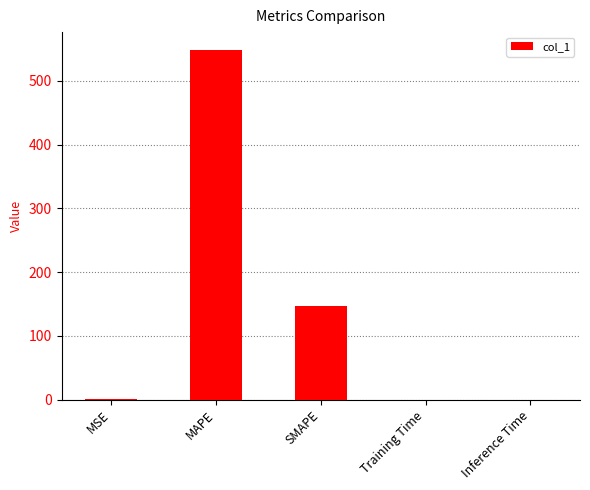

What is the greatest value displayed?

549.1